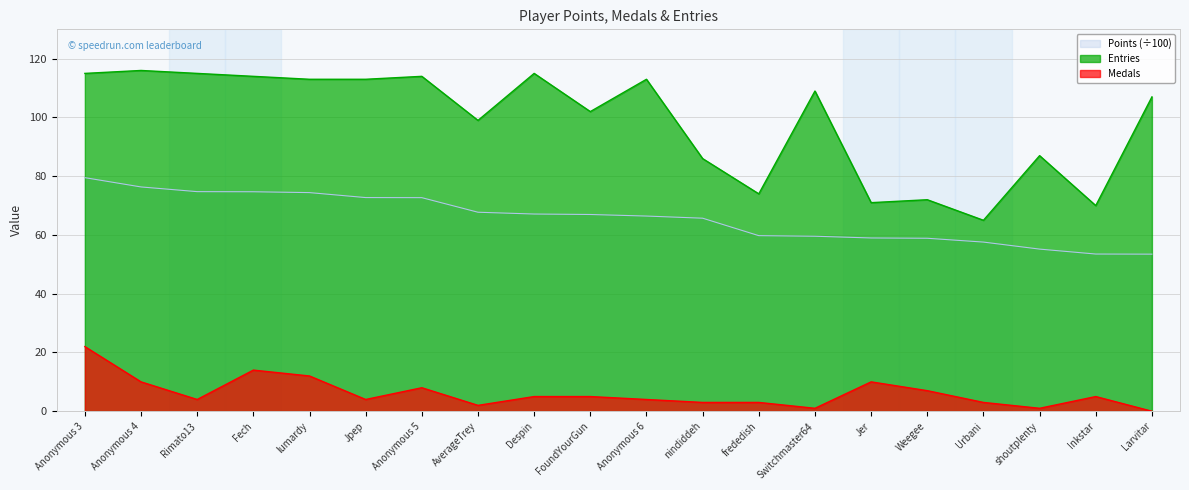

True or false: Entries and Points cross at least once.

False